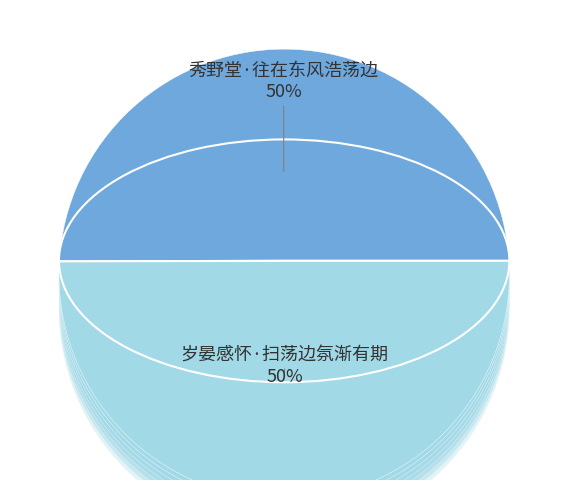

Rank the categories by value from lowest to highest.

岁晏感怀·扫荡边氛渐有期, 秀野堂·往在东风浩荡边